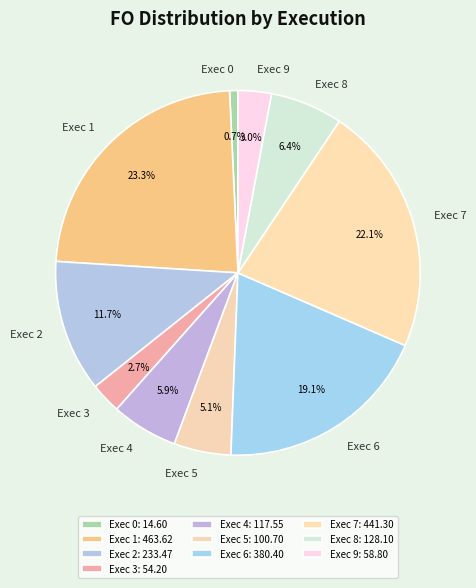

How many segments does this pie chart have?

10